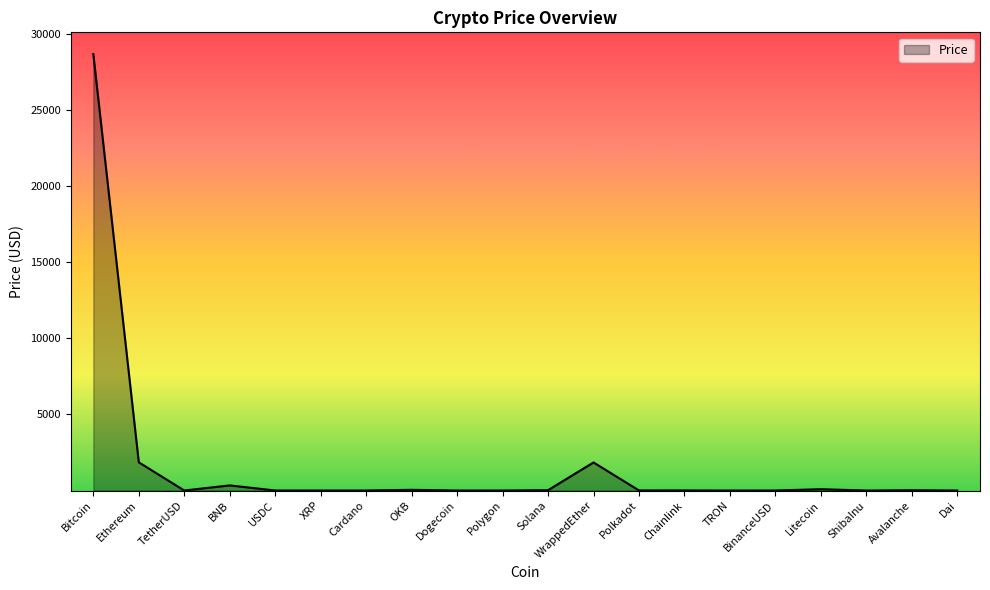

How many lines are shown in the chart?

1